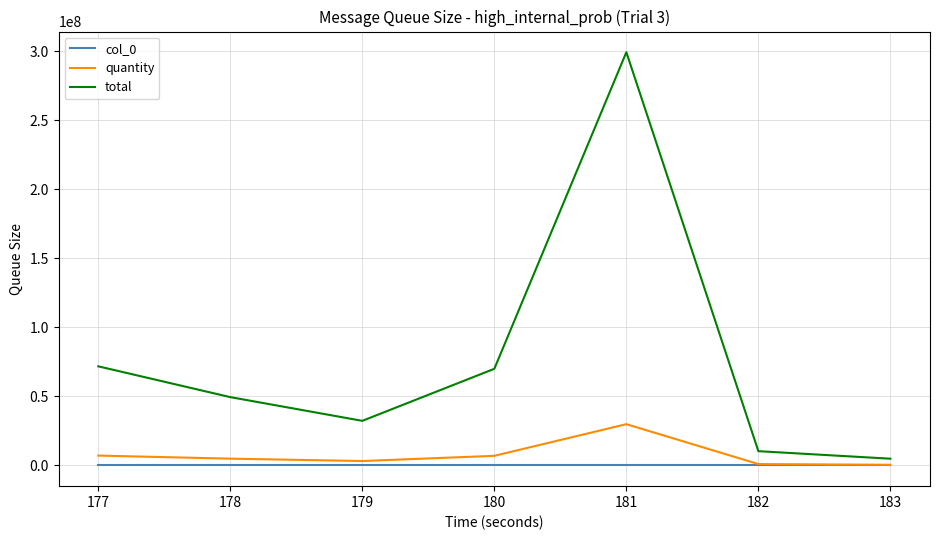

List the series in order of their peak value, highest first.

total, quantity, col_0